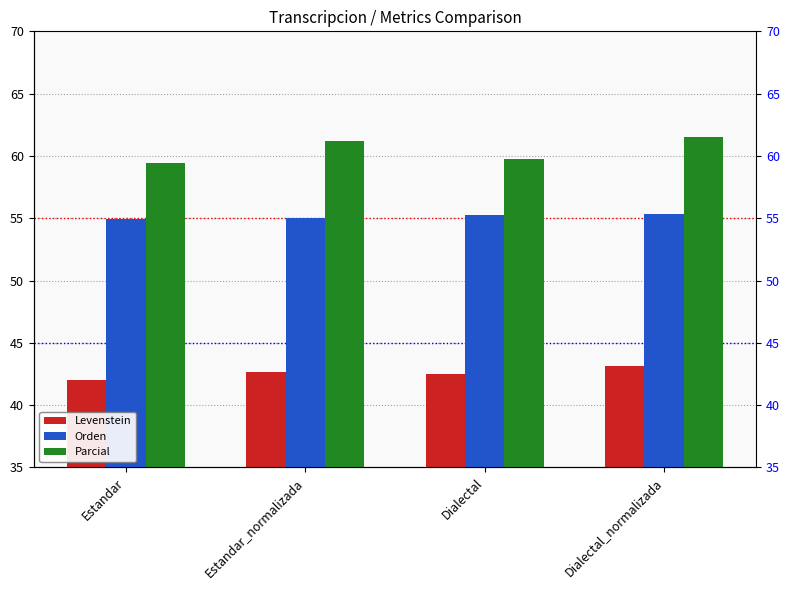

How many groups of bars are there?

4